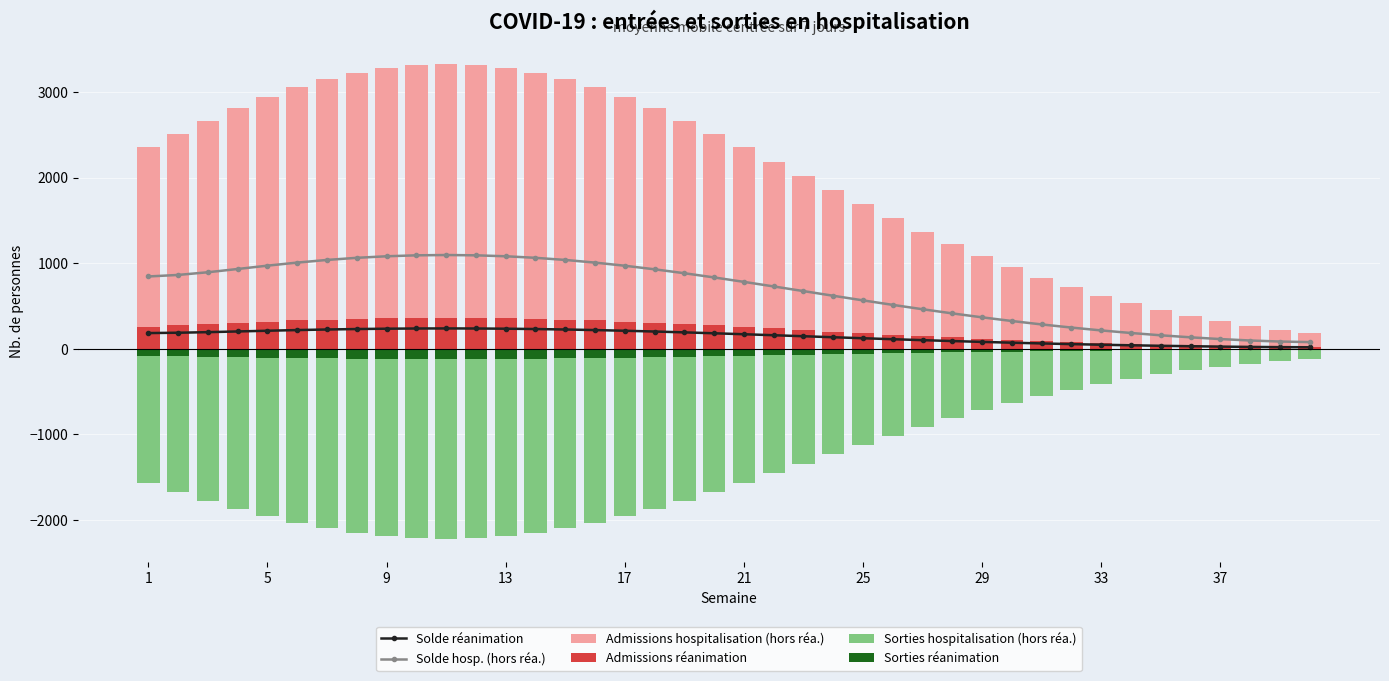

The value of Solde réanimation at 25 is 122.1. True or false?

True